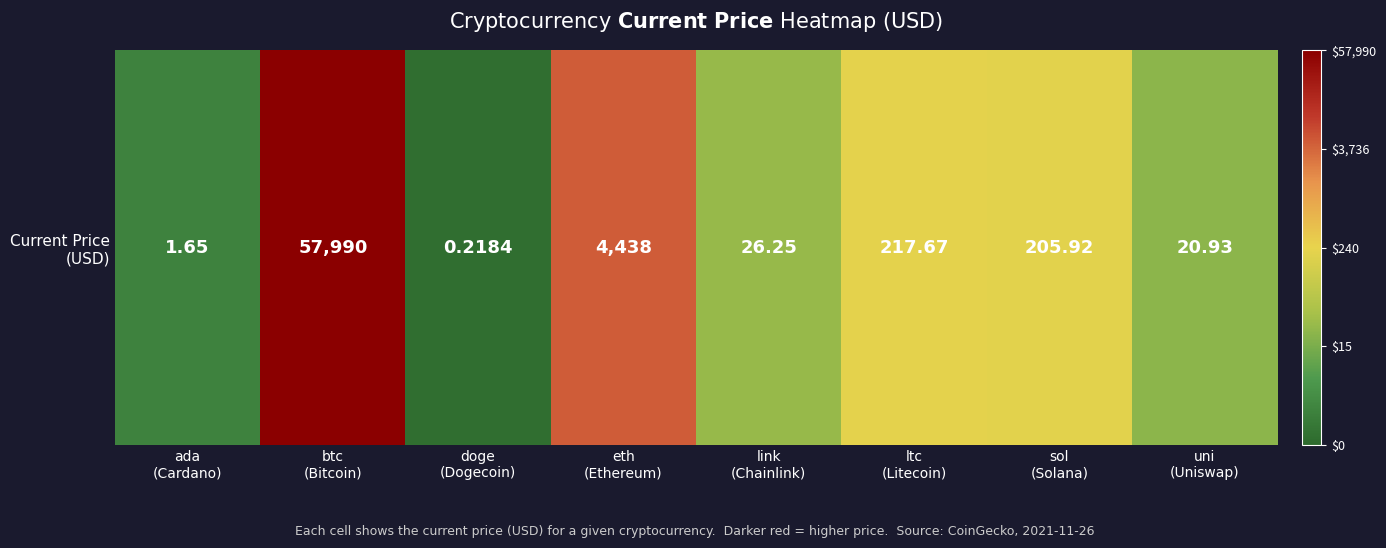

What is the greatest value displayed?

11.0